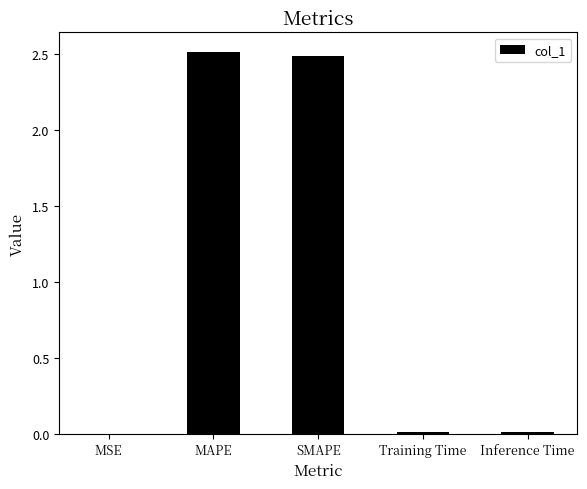

Is it true that the value at Inference Time is 0.0?

True